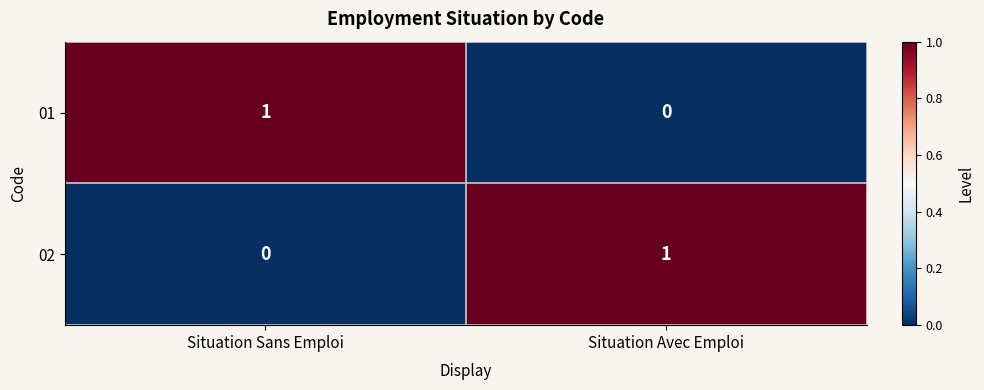

List the labels in order of 01 value, smallest first.

Situation Avec Emploi, Situation Sans Emploi